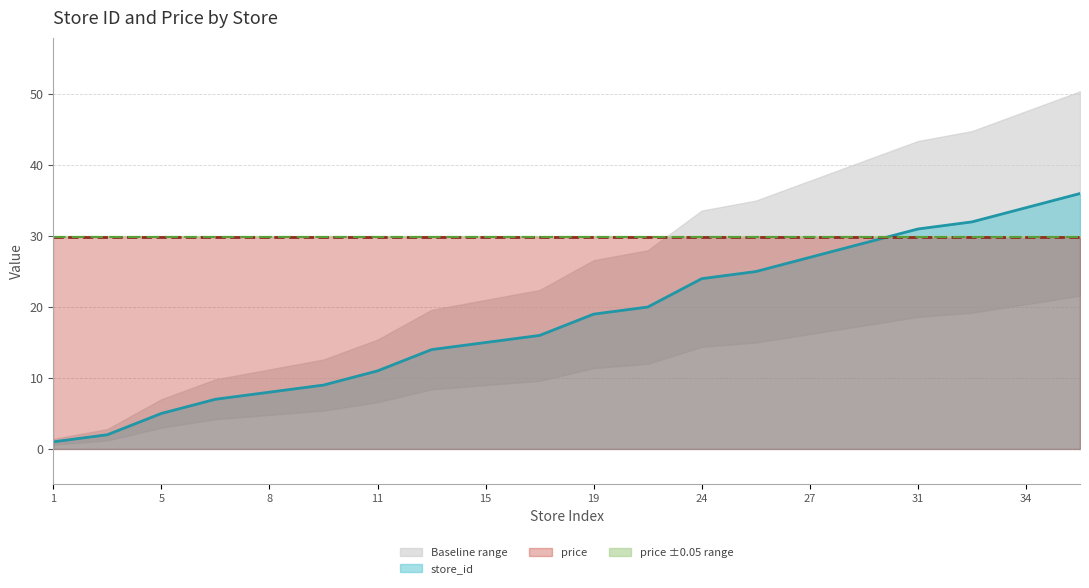

Rank the categories by value from highest to lowest.

36, 34, 32, 31, 29, 27, 25, 24, 20, 19, 16, 15, 14, 11, 9, 8, 7, 5, 2, 1